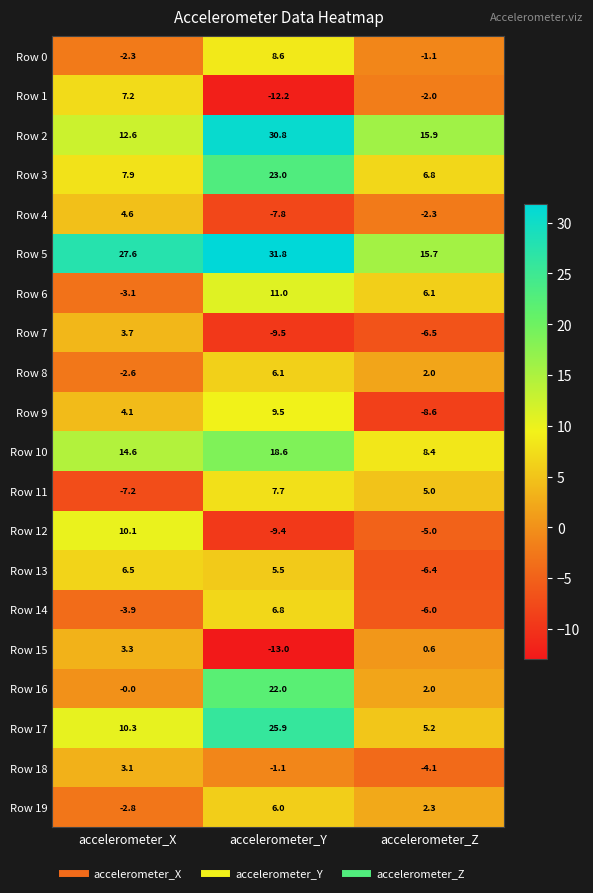

Which series has the largest total across all categories?

Row 5